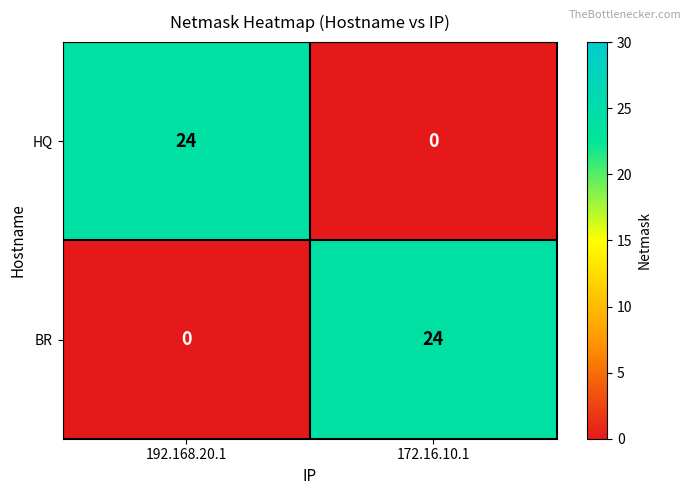

What is the greatest value displayed?

24